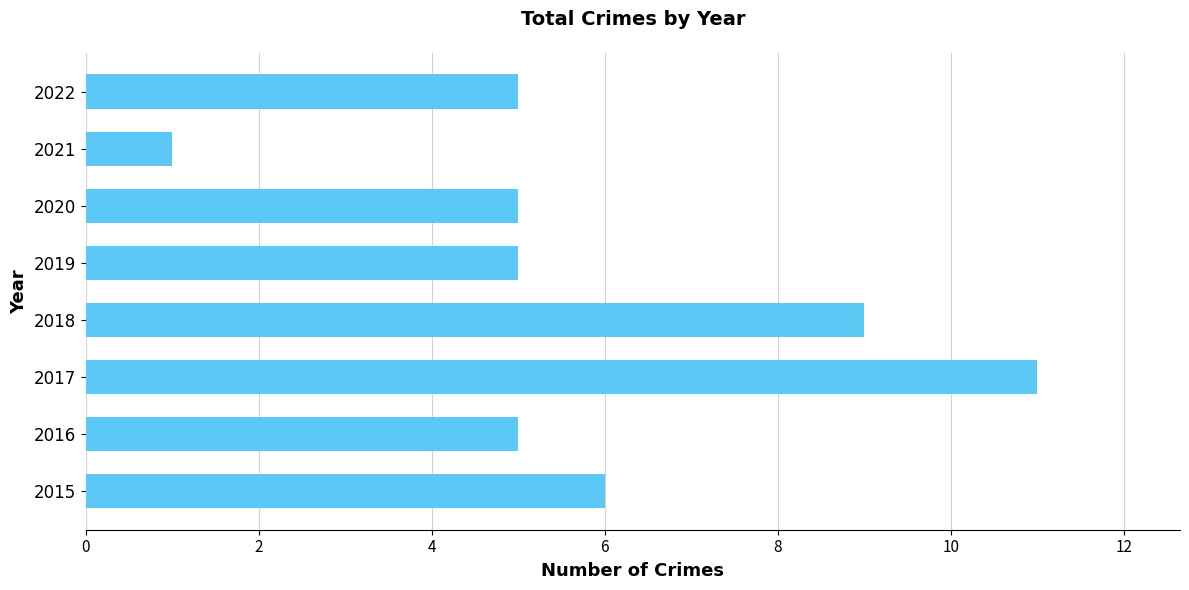

Reading bottom to top, list all the values displayed in this chart.

6	5	11	9	5	5	1	5